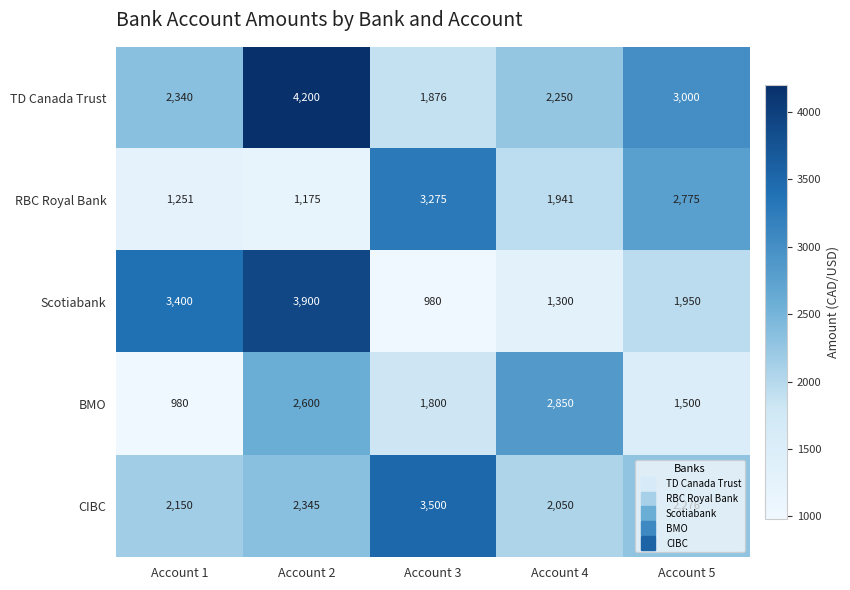

Which series has the largest total across all categories?

TD Canada Trust